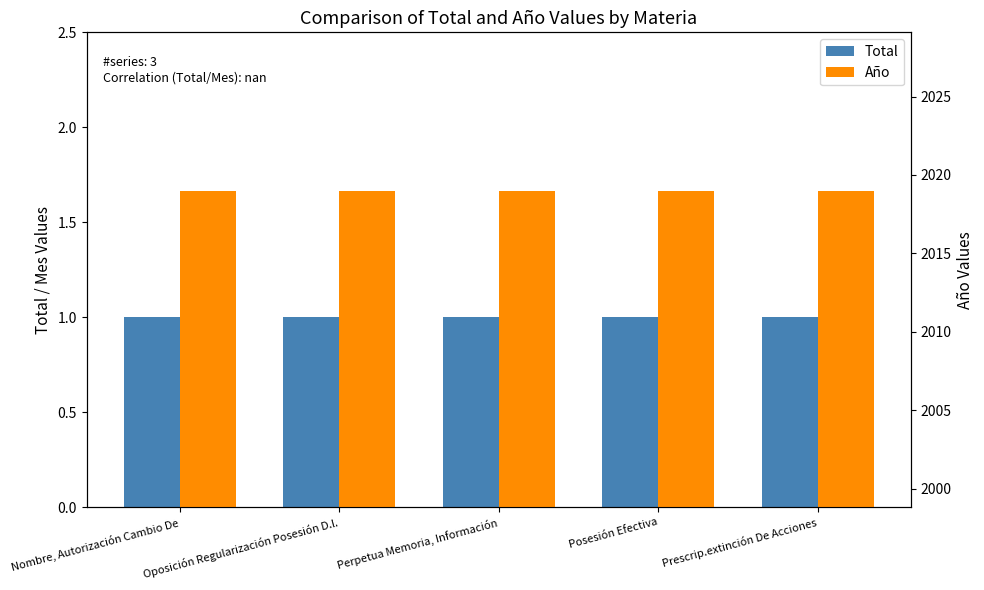

What is the sum of the Total values at Perpetua Memoria, Información and Nombre, Autorización Cambio De?

2